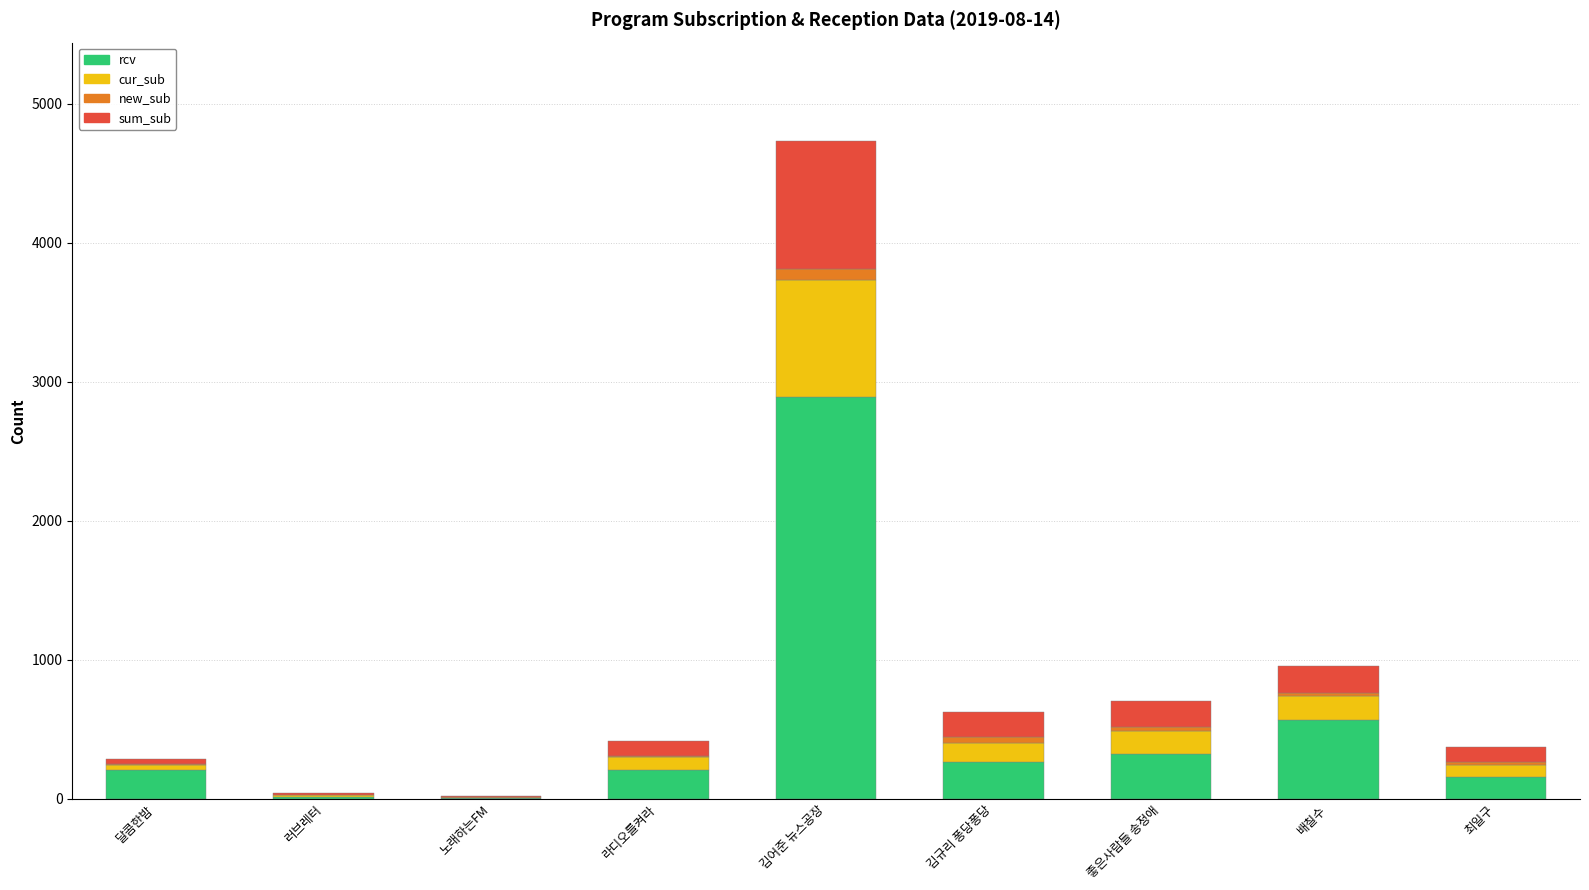

Which category has the highest value in the rcv series?

김어준 뉴스공장